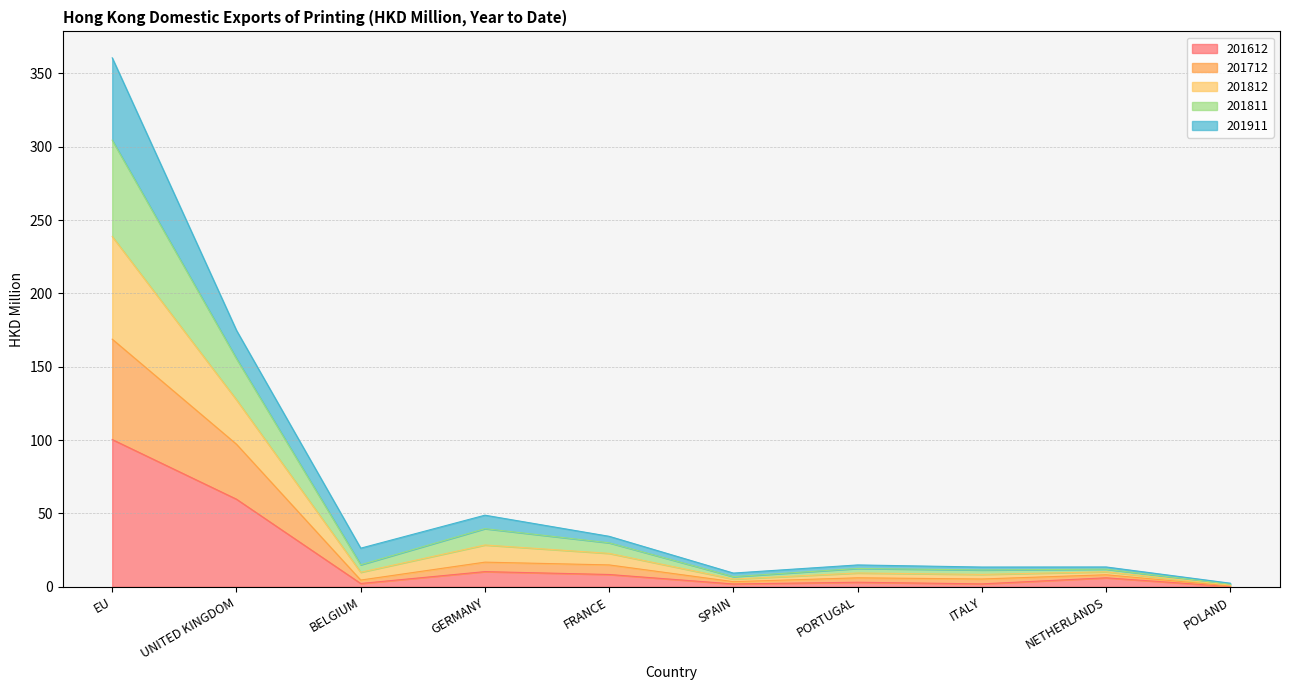

Where is 201612 nearest to the value 50?

UNITED KINGDOM